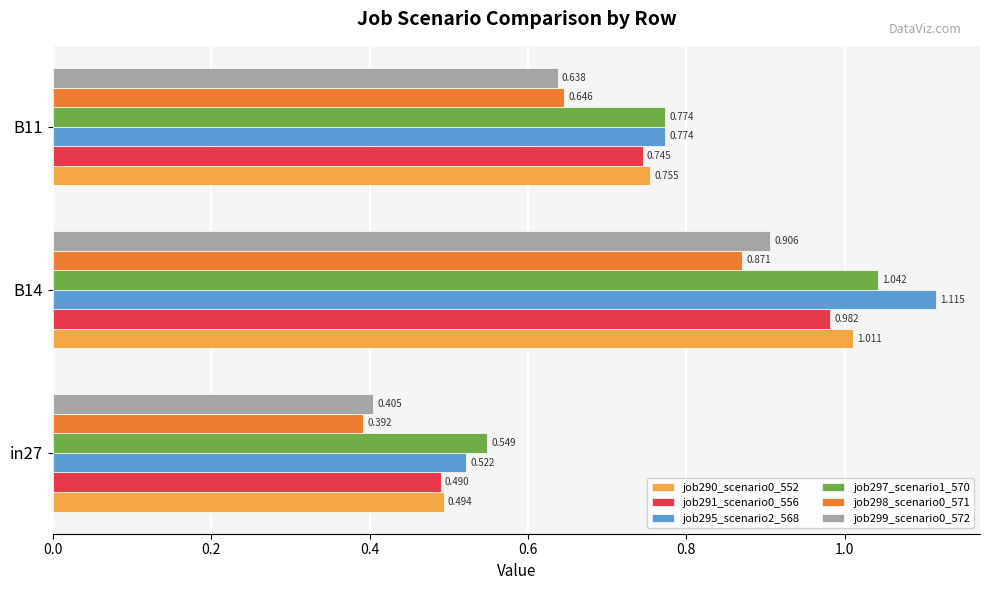

How many series are shown in this chart?

6